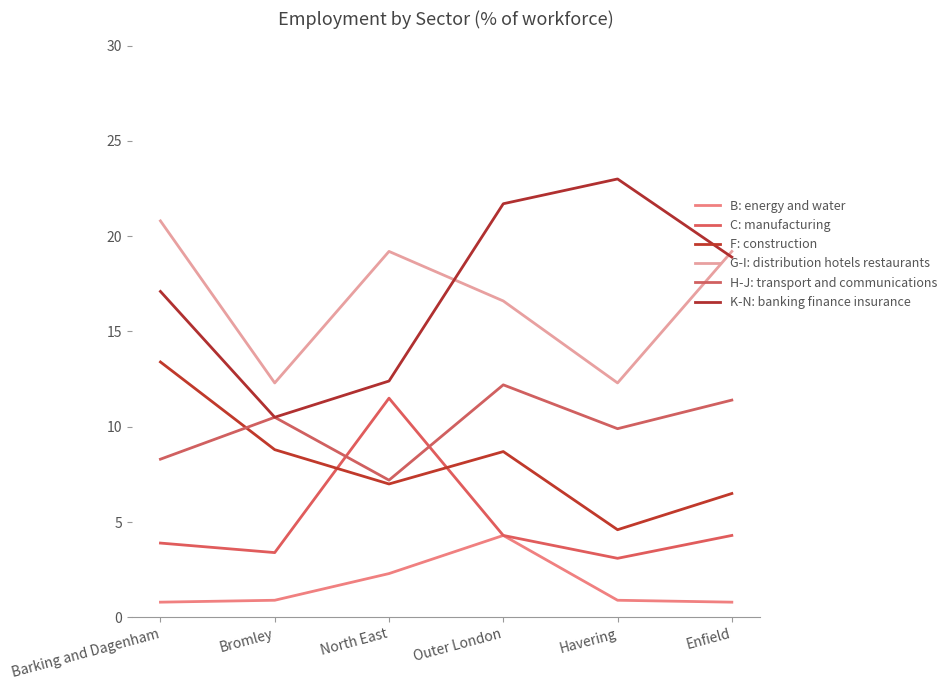

What is the lowest value of the H-J: transport and communications series?

7.2